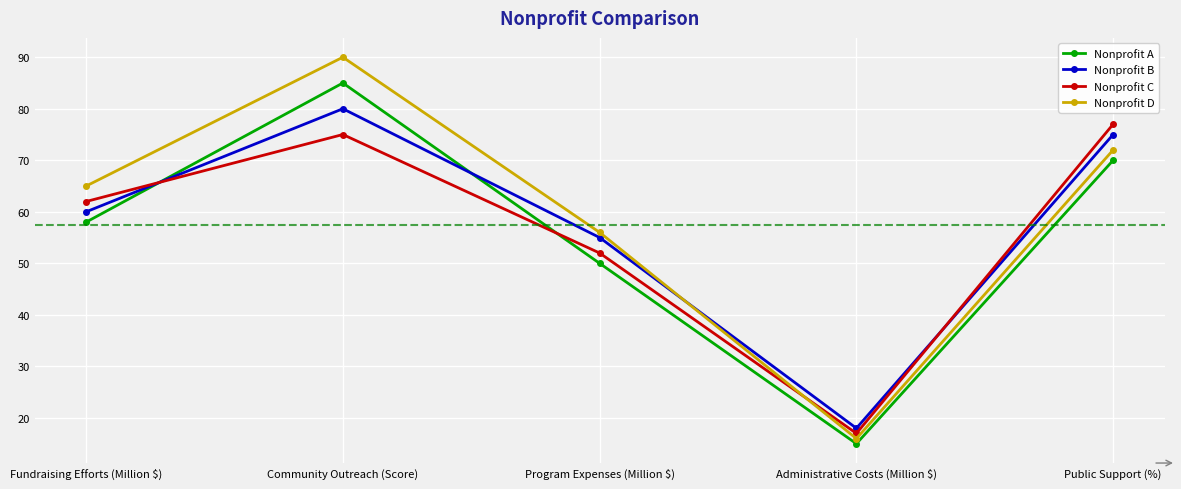

What is the difference between the maximum and minimum values in the Nonprofit A series?

70